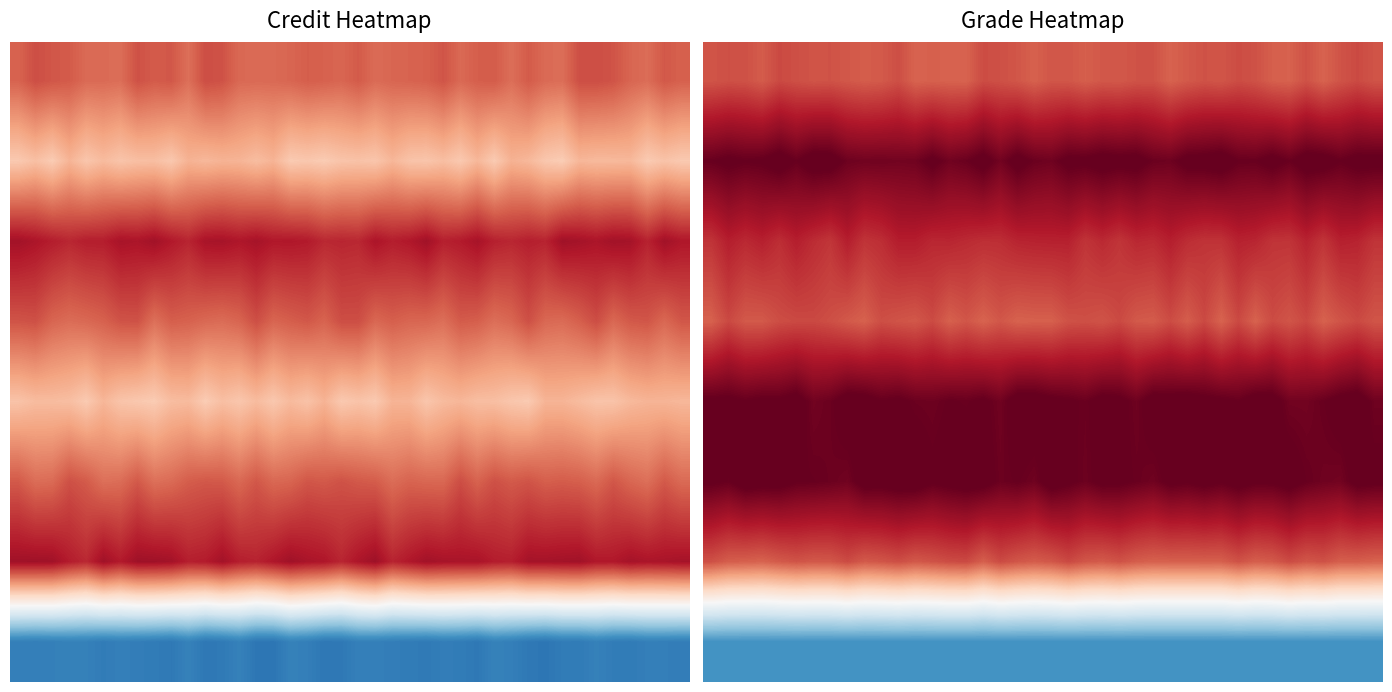

What is the average value of the 4 series?

10.1